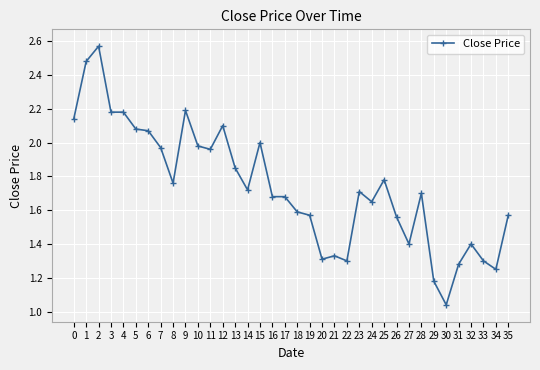

Where is the first local maximum?

2